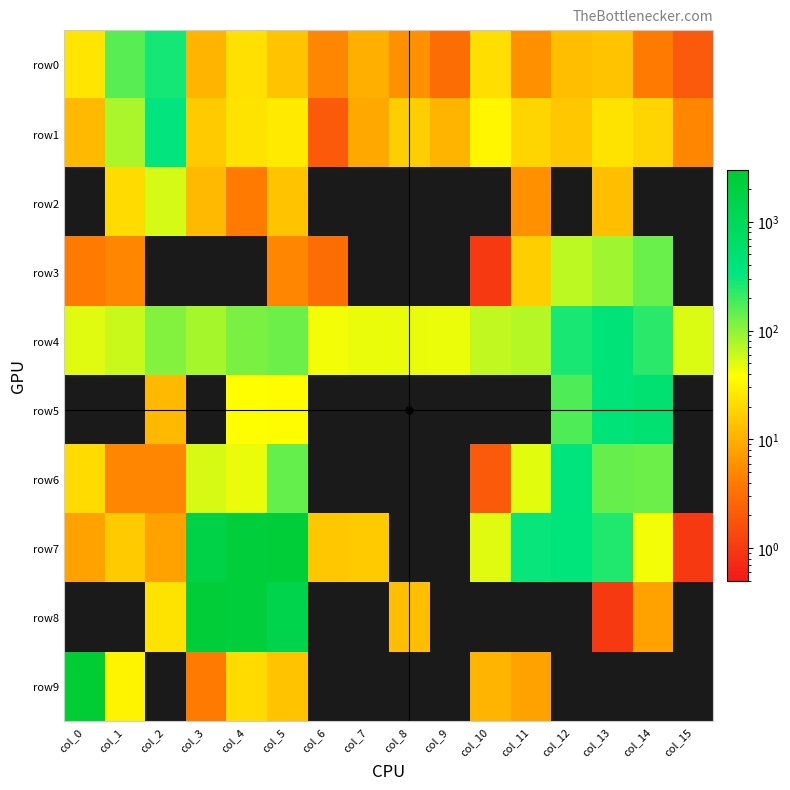

Between col_10 and col_9, which is larger?

col_10